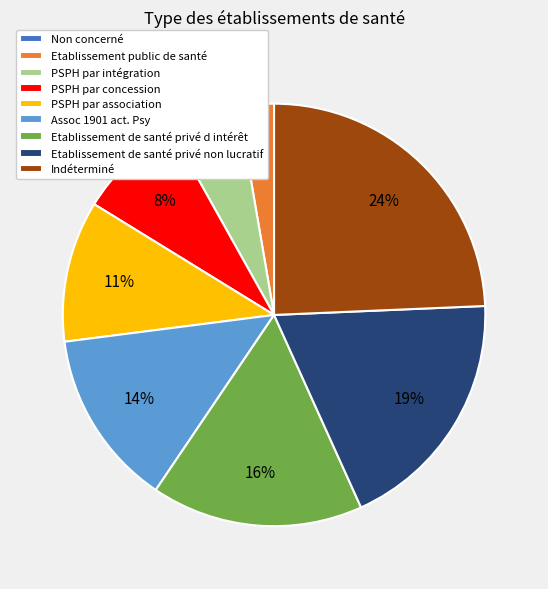

Which category has the biggest portion of the pie?

Indéterminé